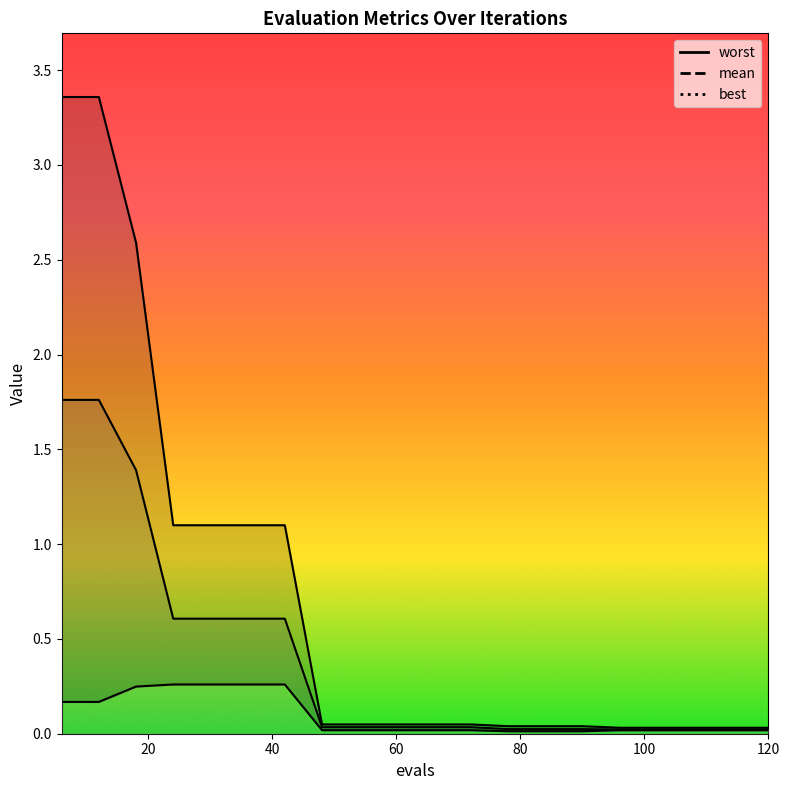

Between 78 and 36, which is larger?

36